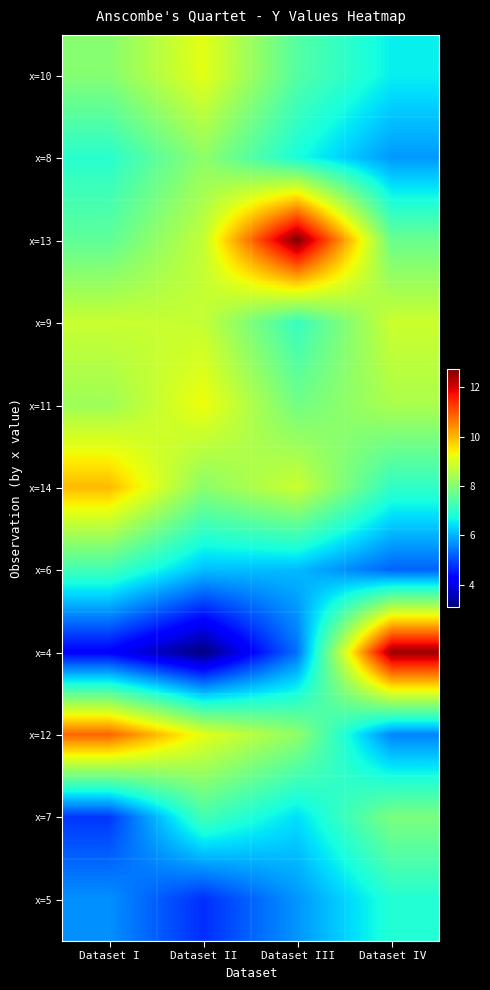

Reading left to right, transcribe all the data shown in this chart.

x=10: Dataset I=8.0	Dataset II=9.1	Dataset III=7.5	Dataset IV=6.6
x=8: Dataset I=7.0	Dataset II=8.1	Dataset III=6.8	Dataset IV=5.8
x=13: Dataset I=7.6	Dataset II=8.7	Dataset III=12.7	Dataset IV=7.7
x=9: Dataset I=8.8	Dataset II=8.8	Dataset III=7.1	Dataset IV=8.8
x=11: Dataset I=8.3	Dataset II=9.3	Dataset III=7.8	Dataset IV=8.5
x=14: Dataset I=10.0	Dataset II=8.1	Dataset III=8.8	Dataset IV=7.0
x=6: Dataset I=7.2	Dataset II=6.1	Dataset III=6.1	Dataset IV=5.2
x=4: Dataset I=4.3	Dataset II=3.1	Dataset III=5.4	Dataset IV=12.5
x=12: Dataset I=10.8	Dataset II=9.1	Dataset III=8.2	Dataset IV=5.6
x=7: Dataset I=4.8	Dataset II=7.3	Dataset III=6.4	Dataset IV=7.9
x=5: Dataset I=5.7	Dataset II=4.7	Dataset III=5.7	Dataset IV=6.9